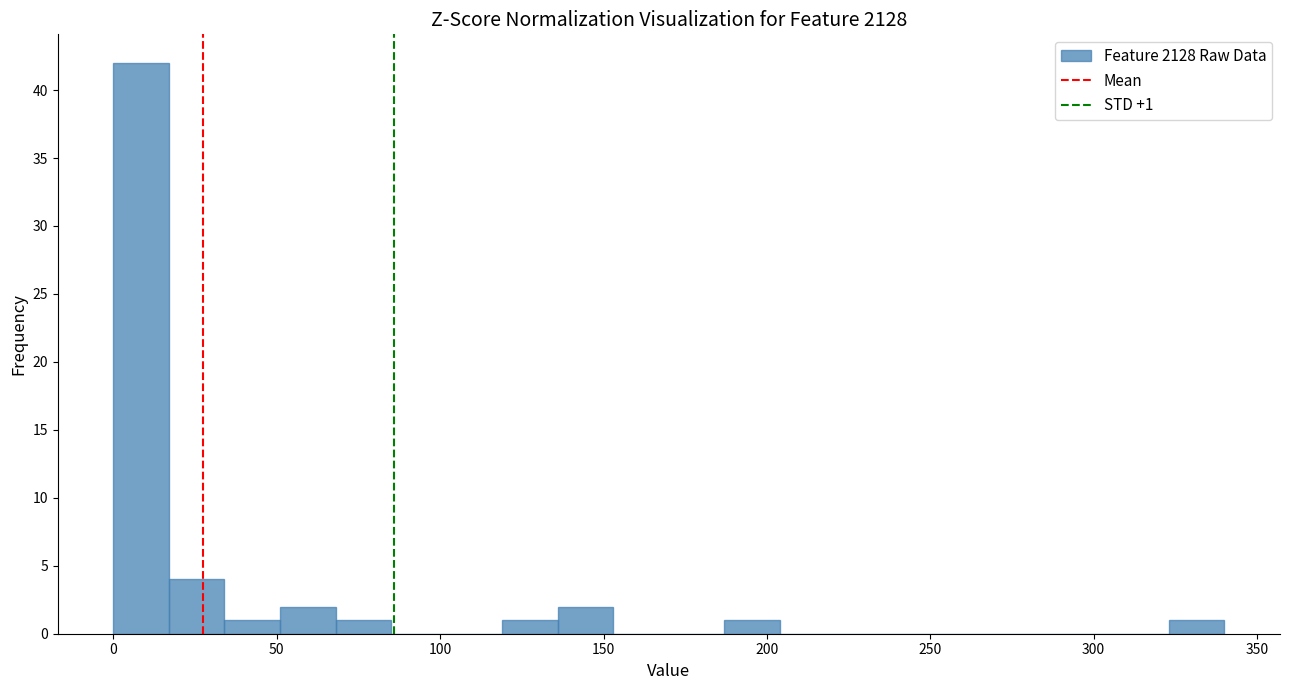

Around what value on the x-axis is the tallest bar? Give the approximate position of its centre, as read against the axis.

10